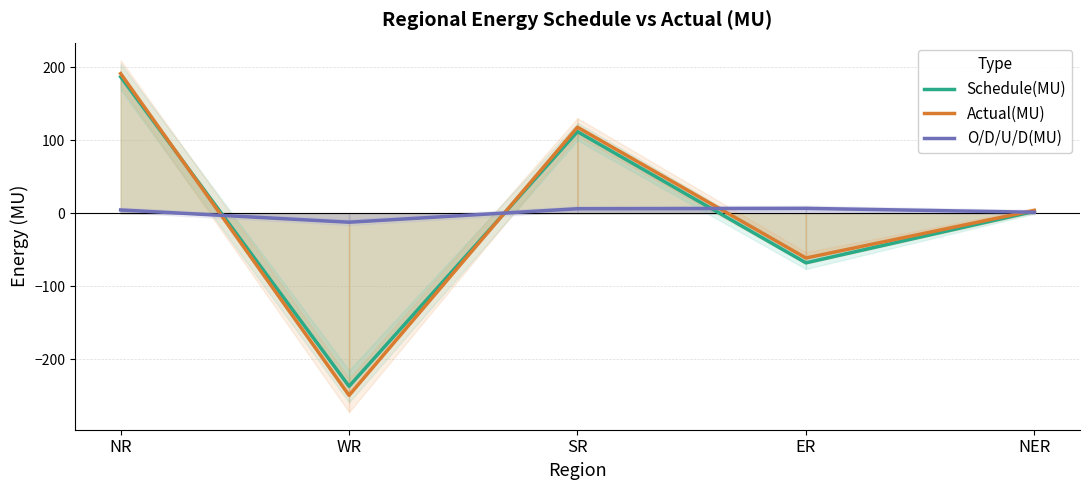

At SR, list the series in order from smallest to largest.

O/D/U/D(MU), Schedule(MU), Actual(MU)